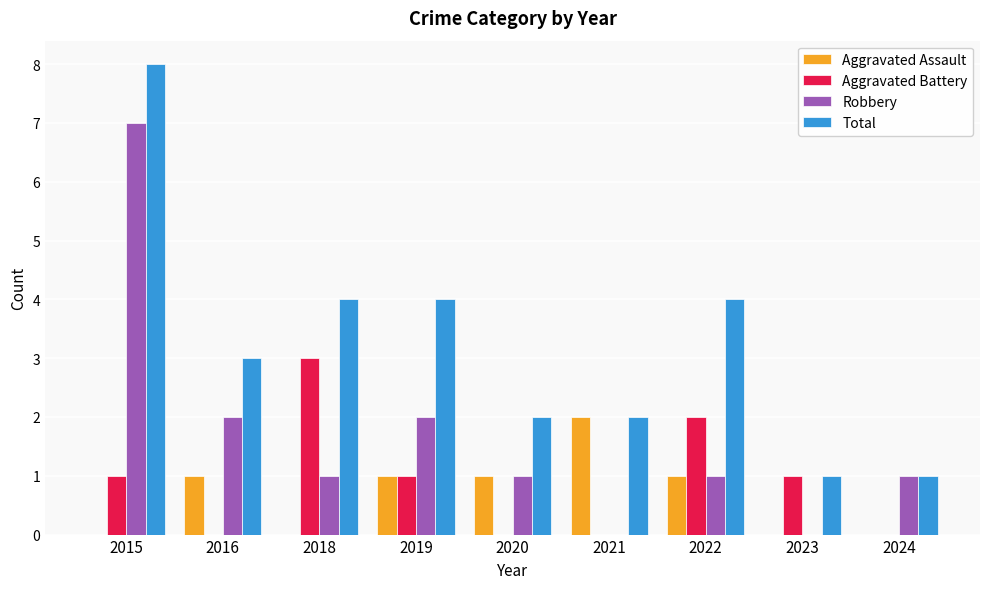

How many categories are shown in the chart?

9